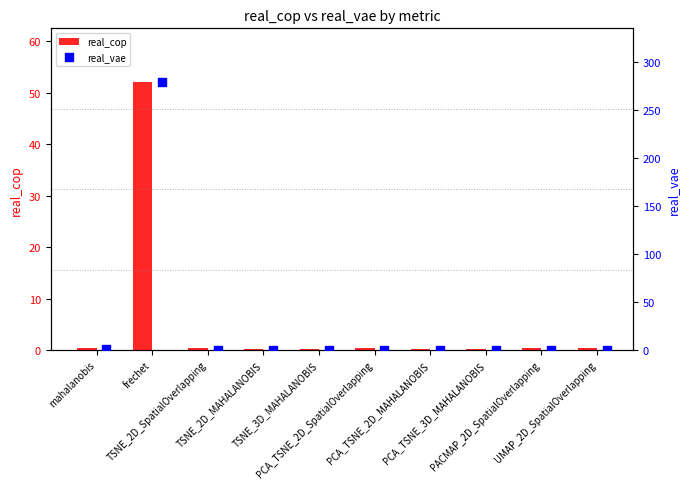

Which series contains the lowest Y value?

real_cop